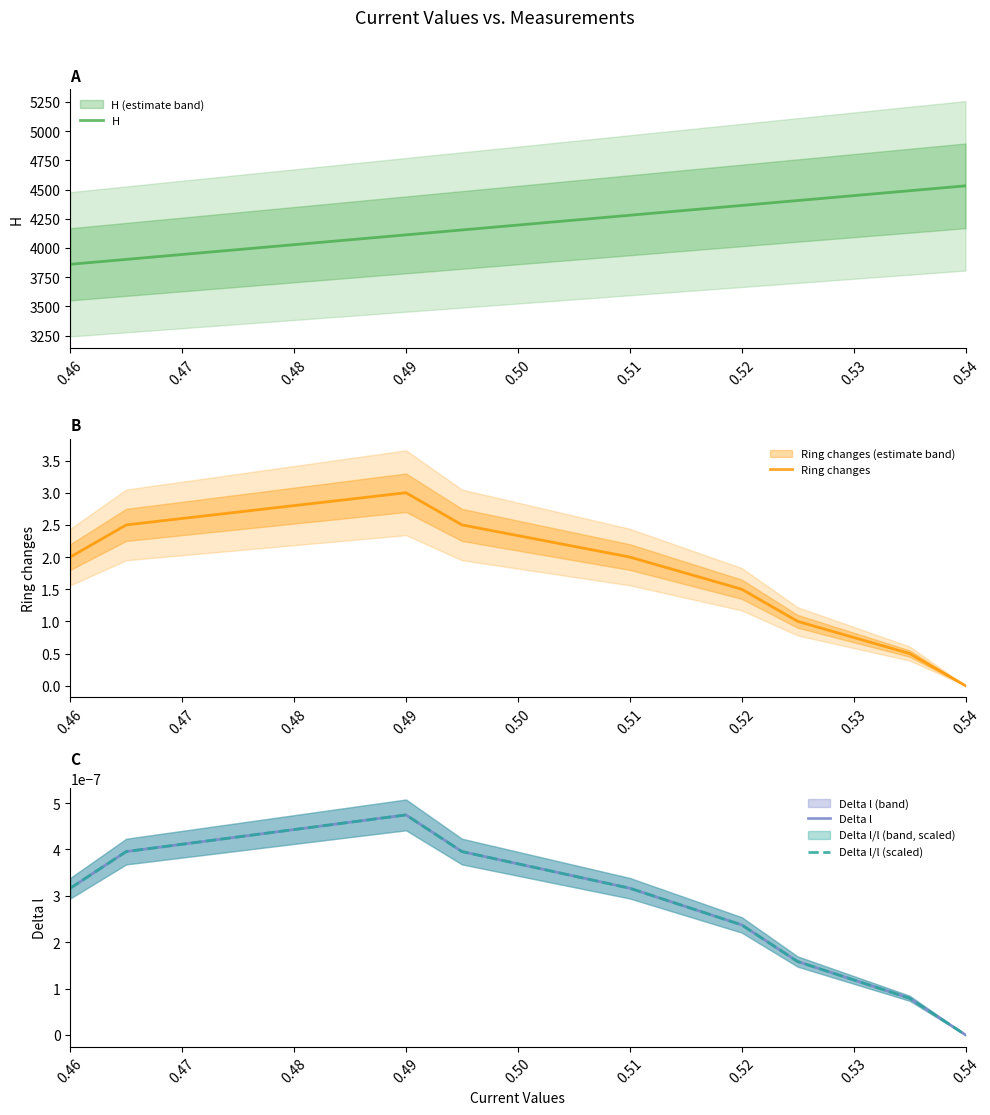

Does the chart have visible grid lines?

No